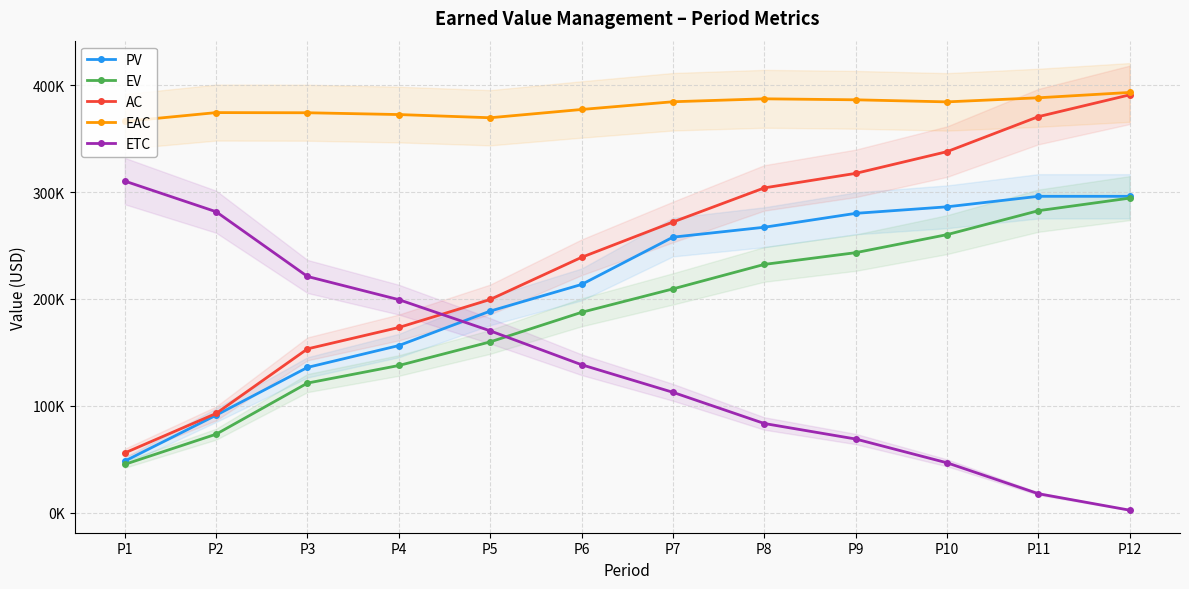

True or false: ETC and EAC cross at least once.

False